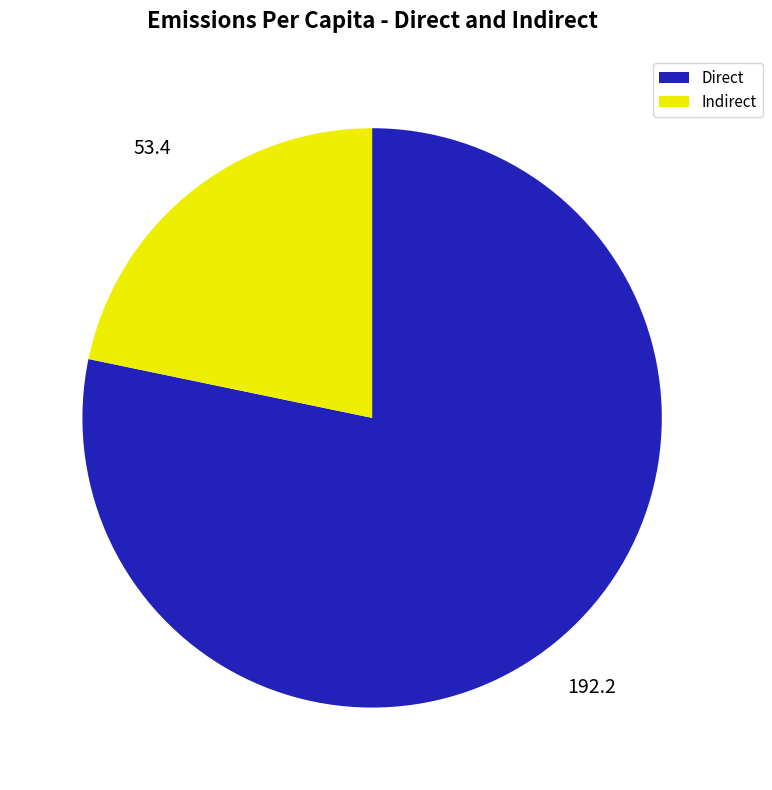

Is the sum of Indirect and Direct greater than half?

Yes